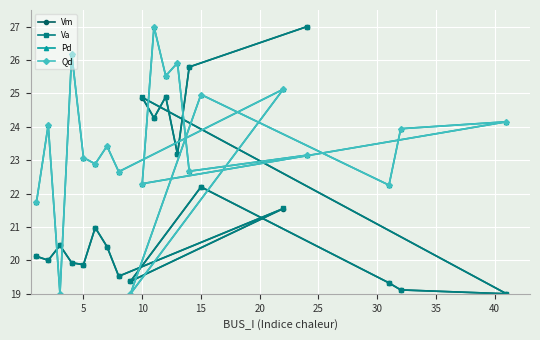

True or false: Pd and Qd cross at least once.

False